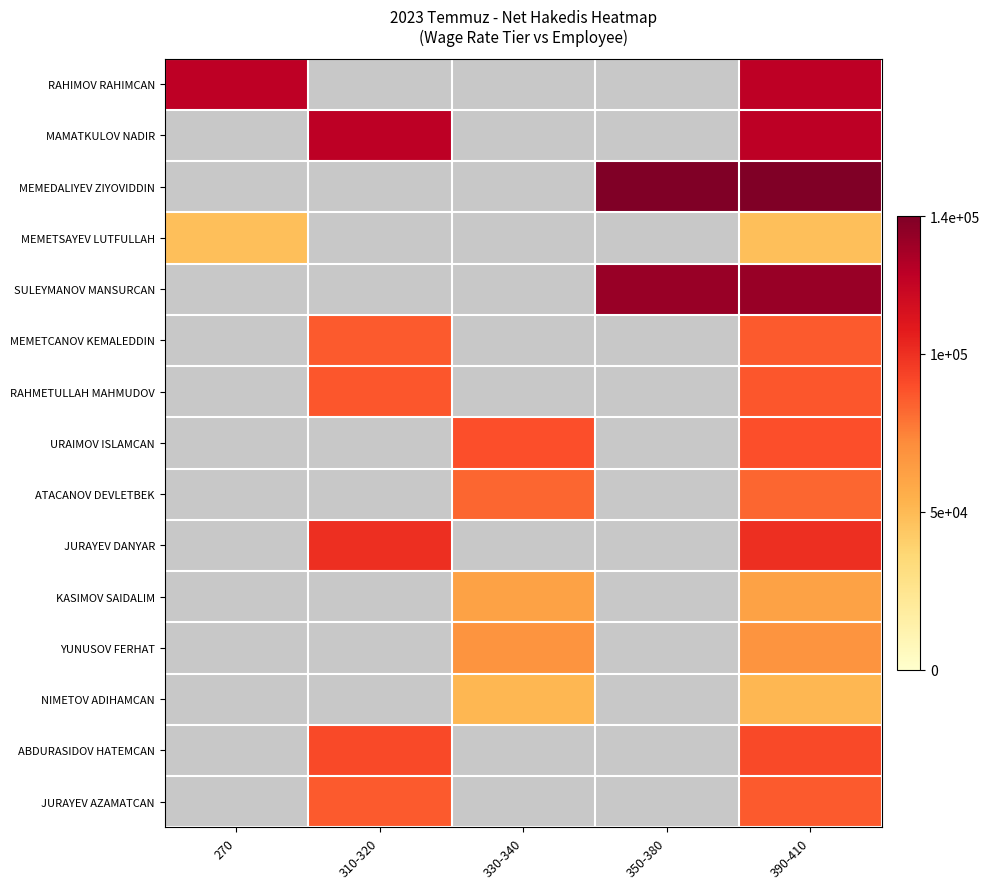

What is the approximate value of KASIMOV SAIDALIM at 390-410?

61280.0